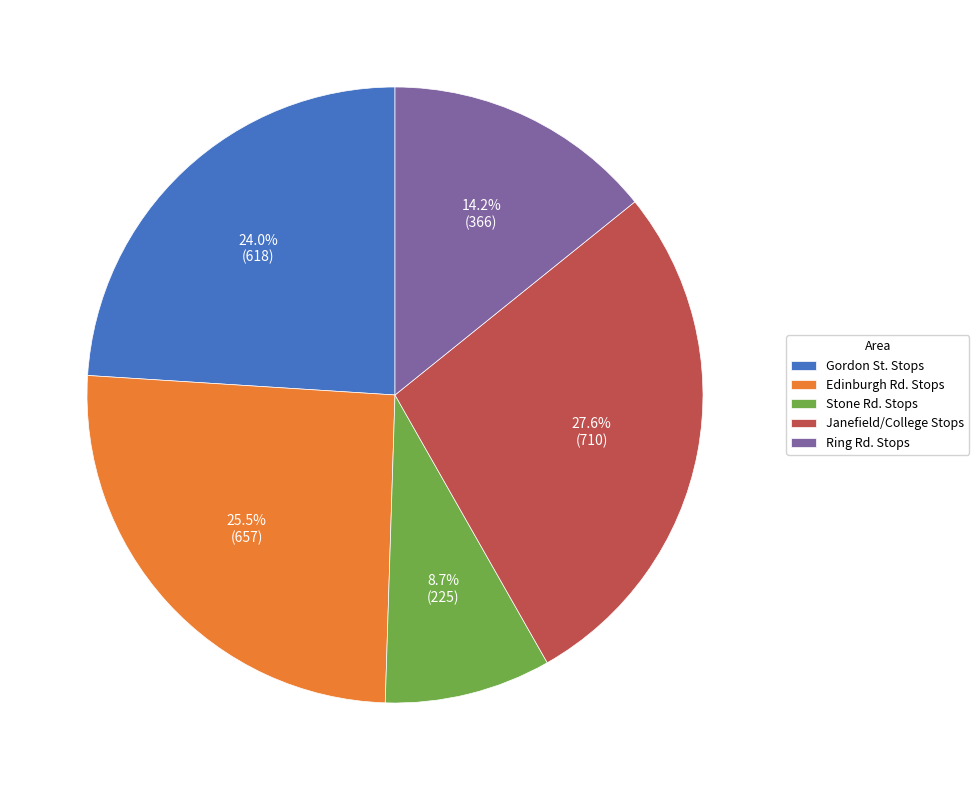

Combined, do Ring Rd. Stops and Stone Rd. Stops account for over 50%?

No